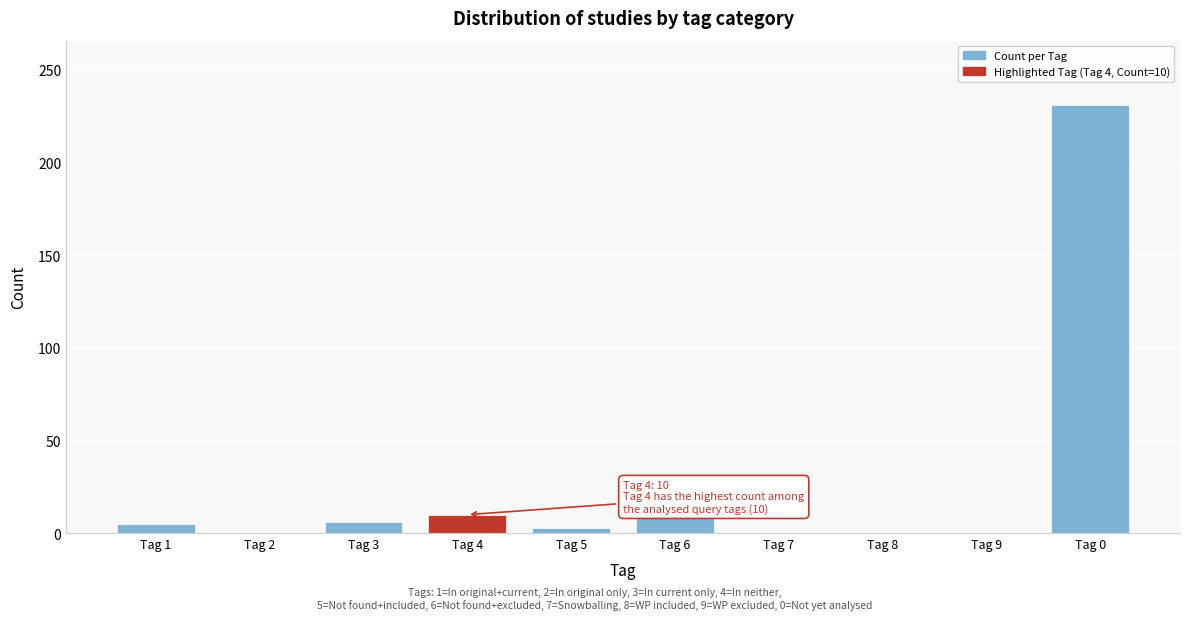

What is the change in value from Tag 2 to Tag 0?

+231